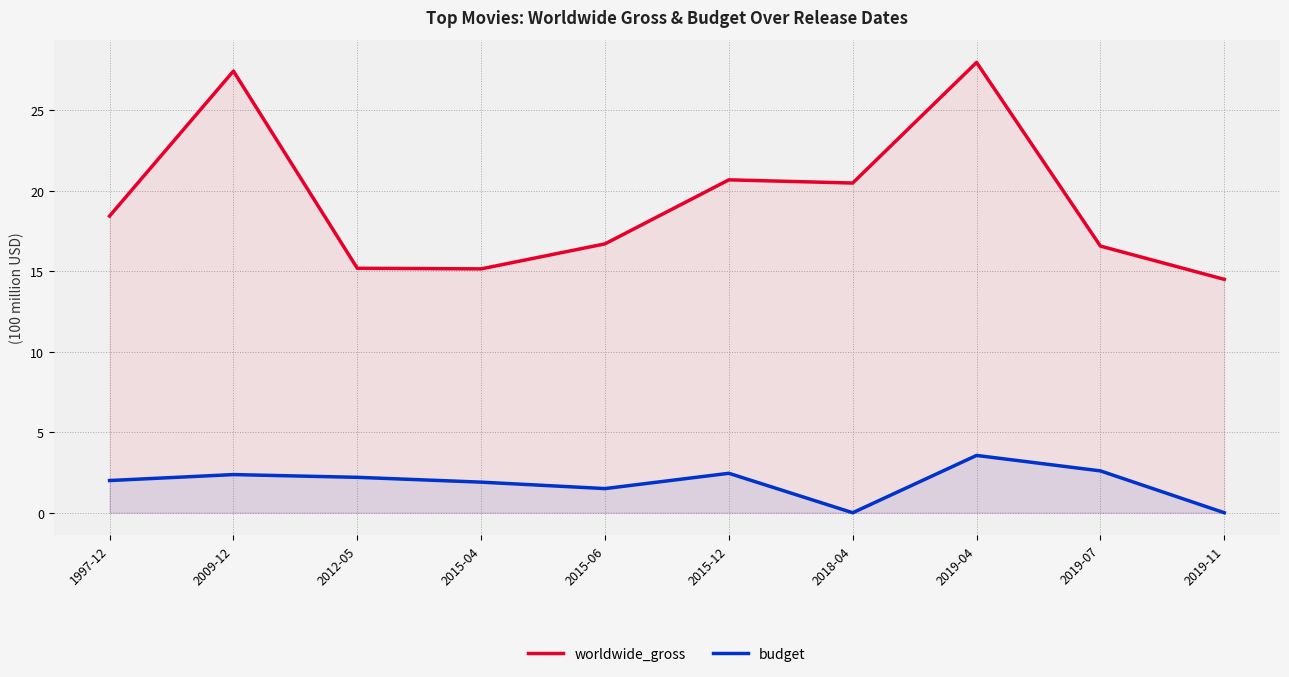

What is the average value of the worldwide_gross series?

19.3